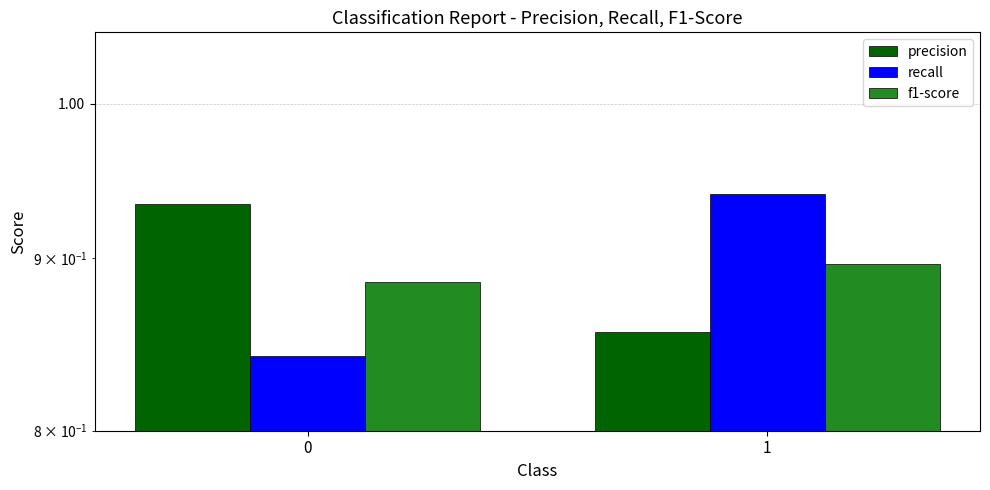

Does the chart contain any negative values?

No